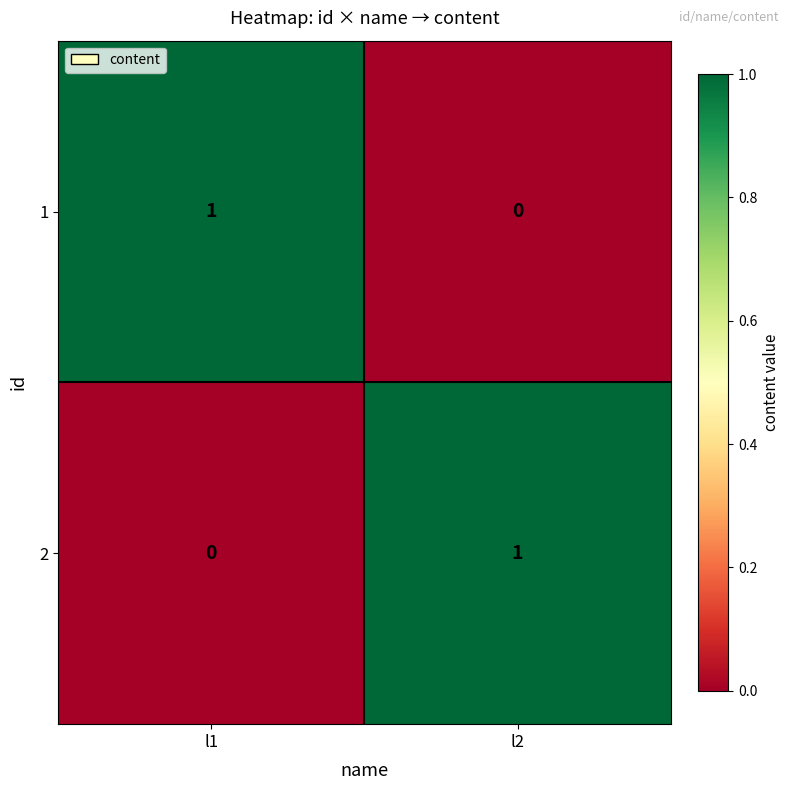

True or false: 2 has a value of 1 at l1.

False